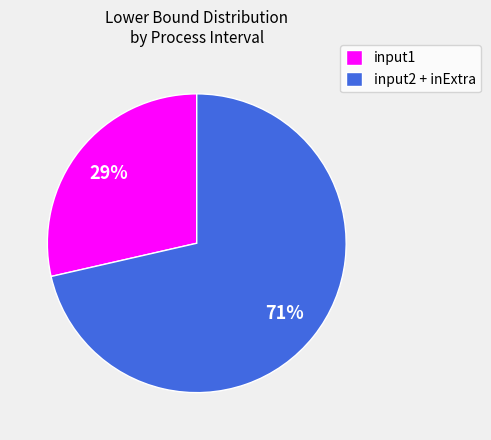

Count the number of slices in the pie.

2